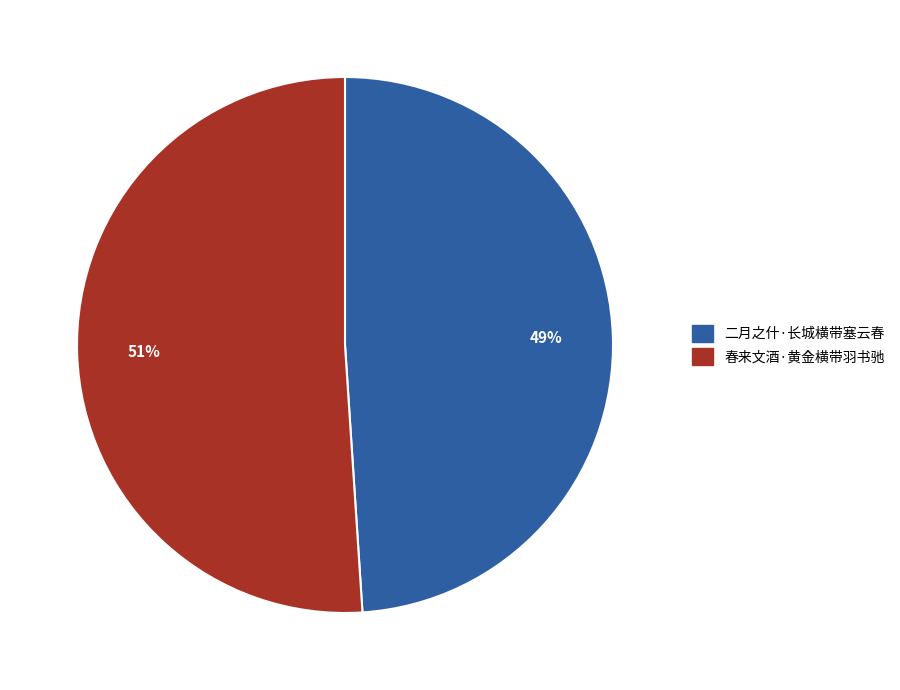

What percentage is the 春来文酒·黄金横带羽书驰 slice, to the nearest percent?

51%